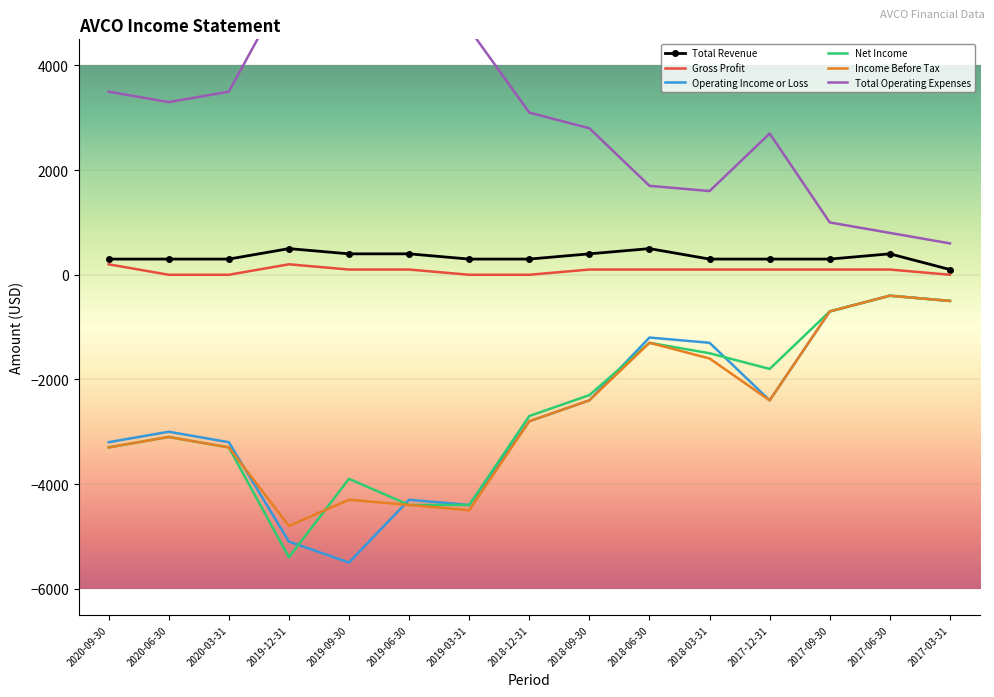

Which series has the largest total across all categories?

Total Operating Expenses